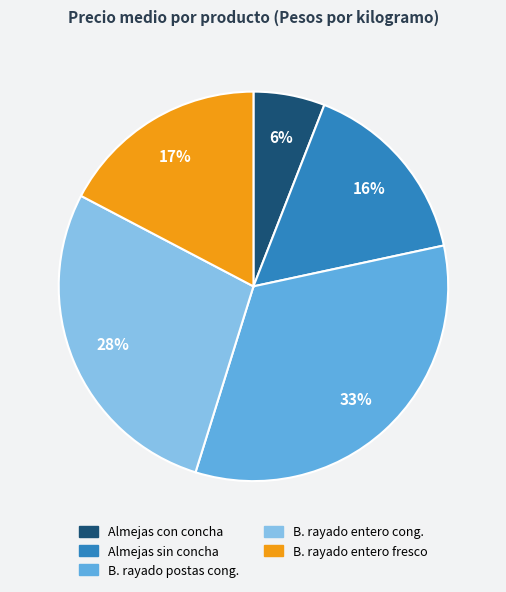

Is there any slice that represents more than half of the pie?

No